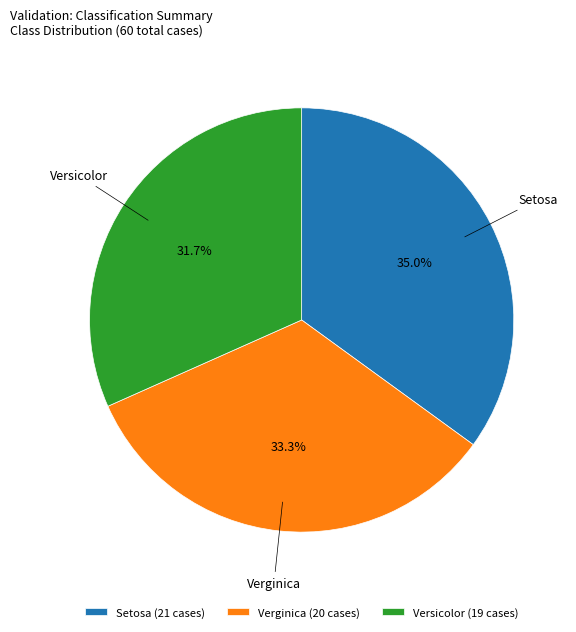

Does any single category account for the majority?

No